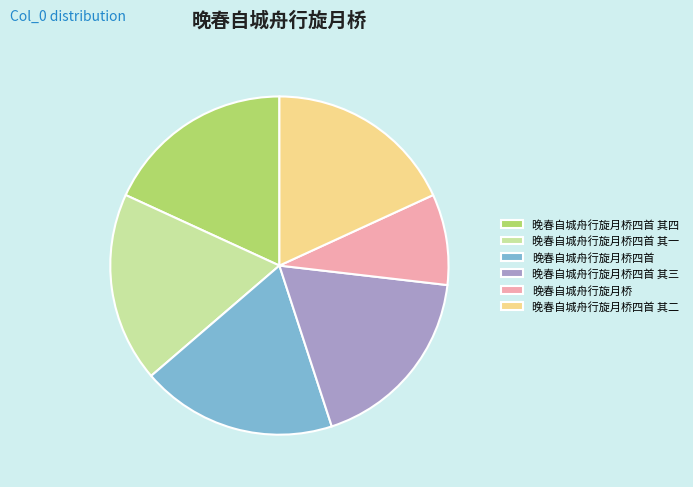

Is there a majority slice in this chart?

No